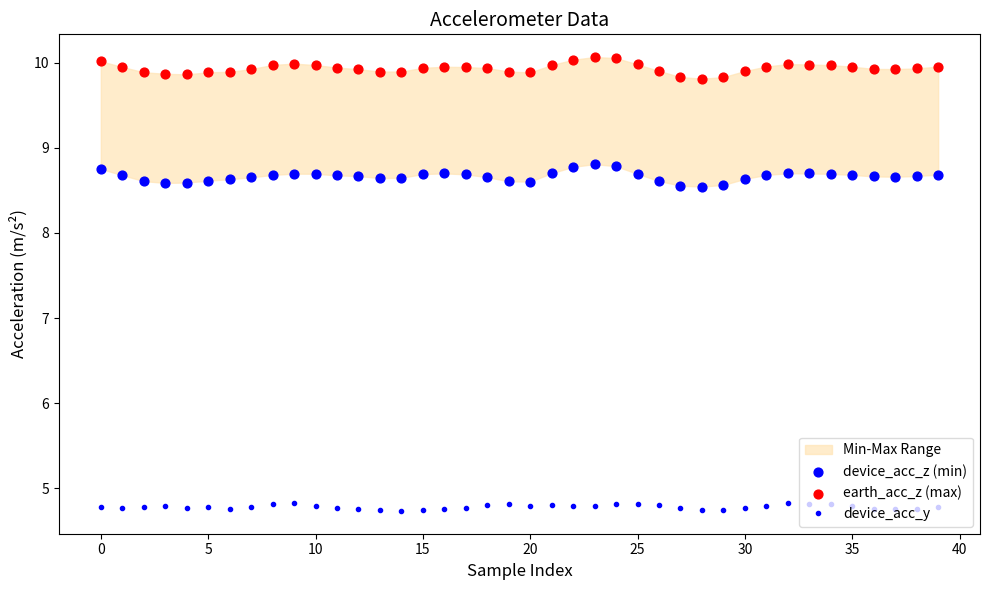

At which category is the sum across all series the highest?

23